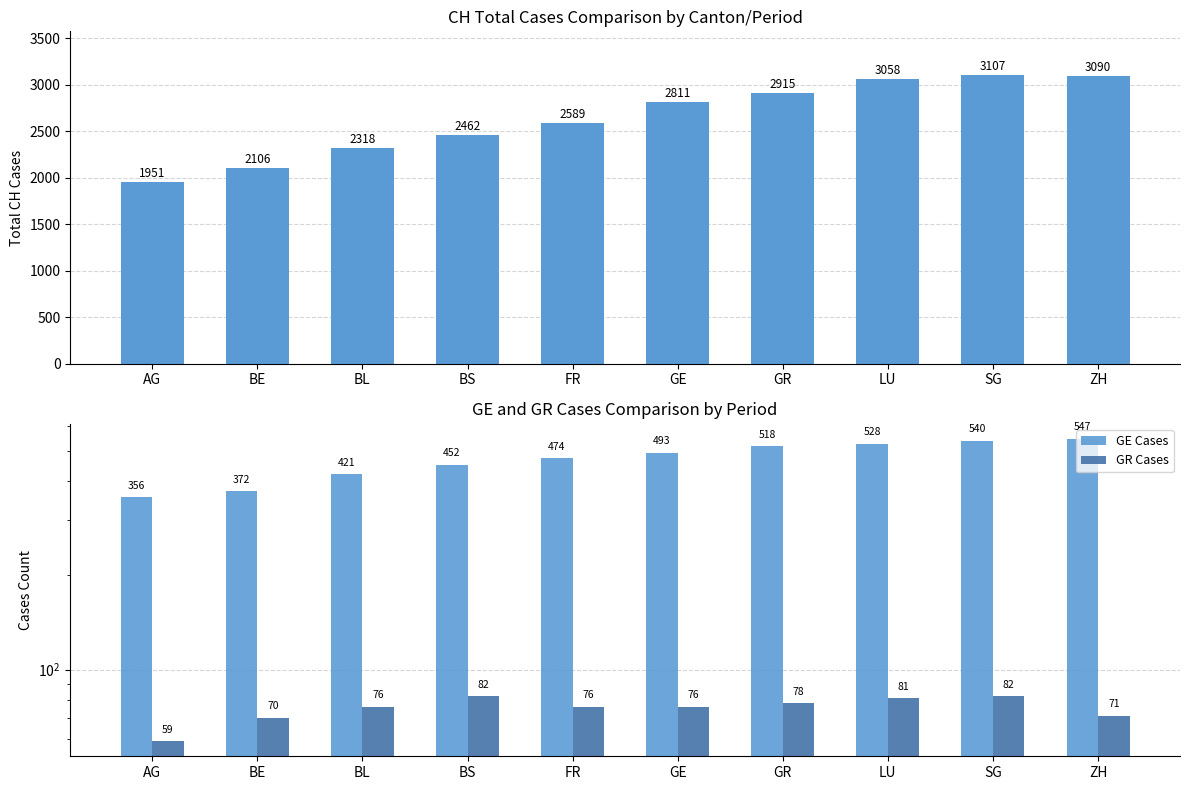

What is the maximum value shown in the chart?

3107